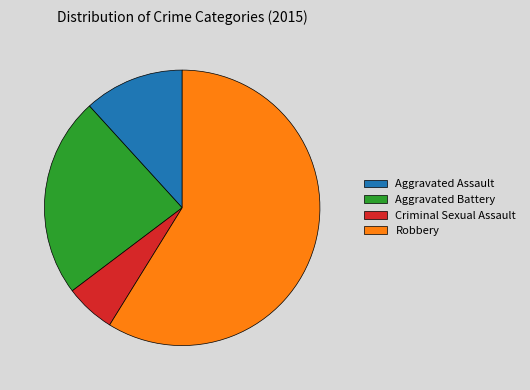

True or false: Robbery accounts for 59% of the total.

True